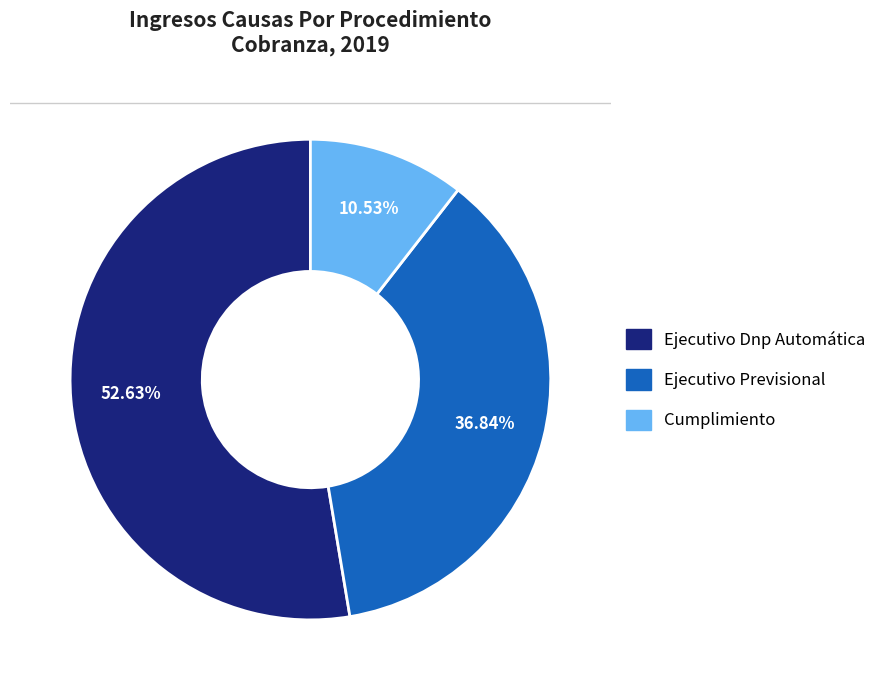

How many slices are in this pie chart?

3